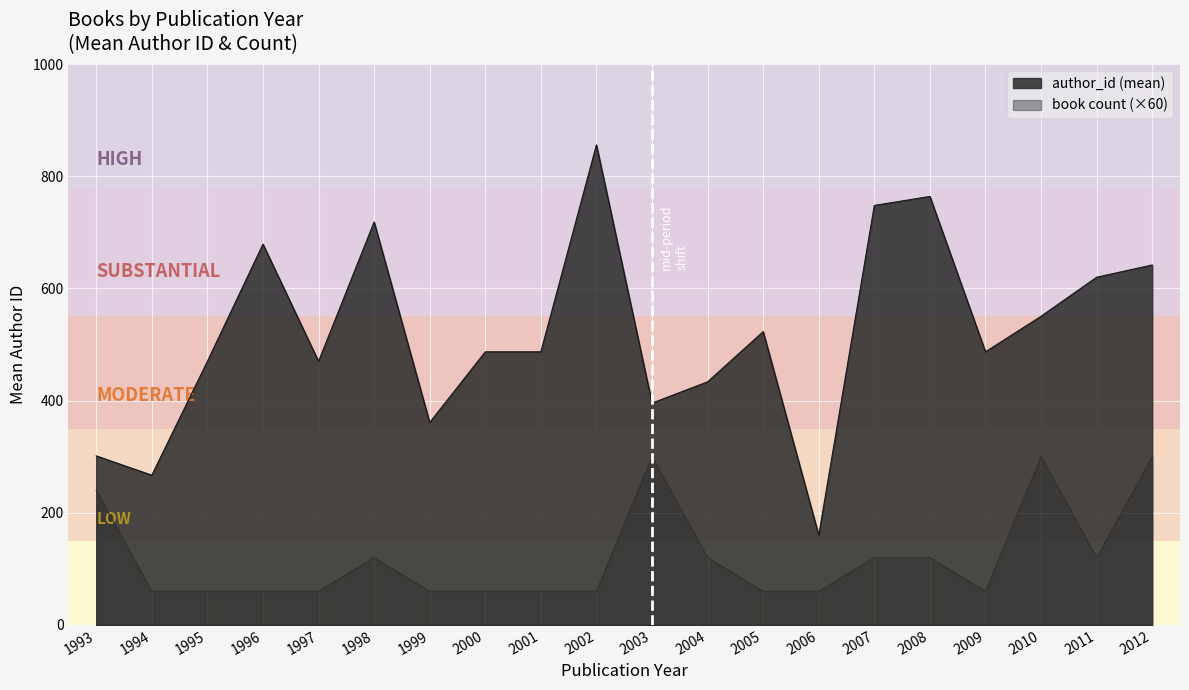

What are all the series names shown in the legend?

author_id (mean), book count (×60)